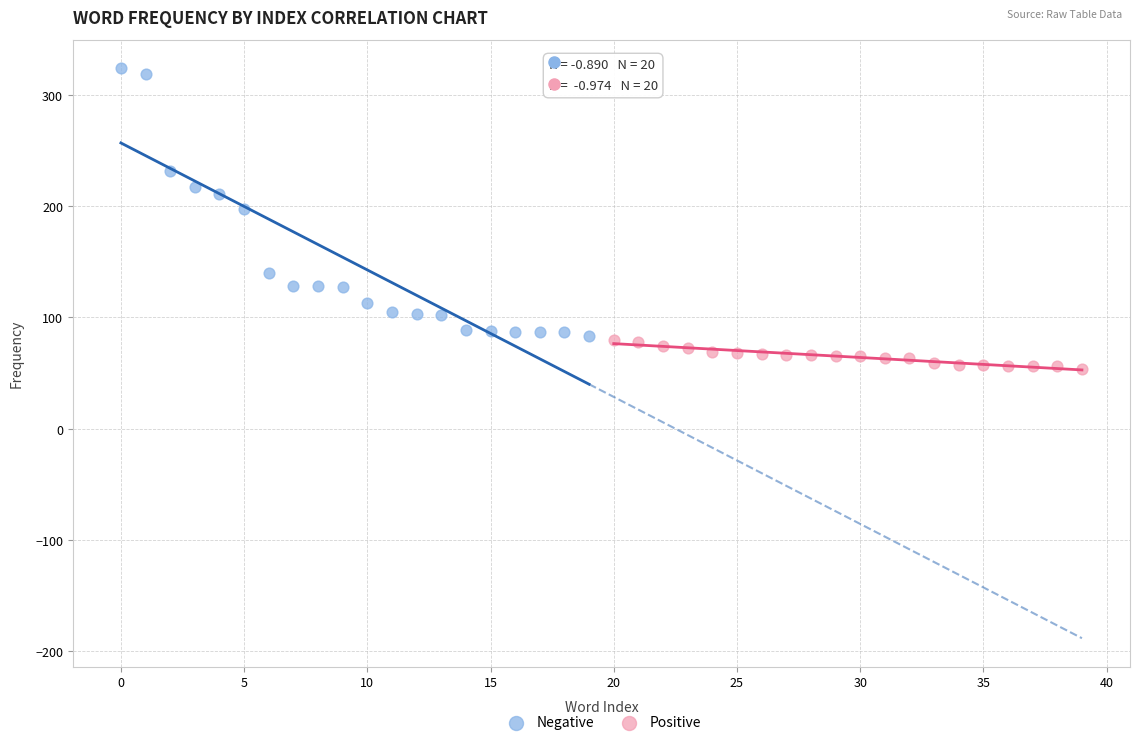

Which series has the largest Y range (max minus min)?

Negative